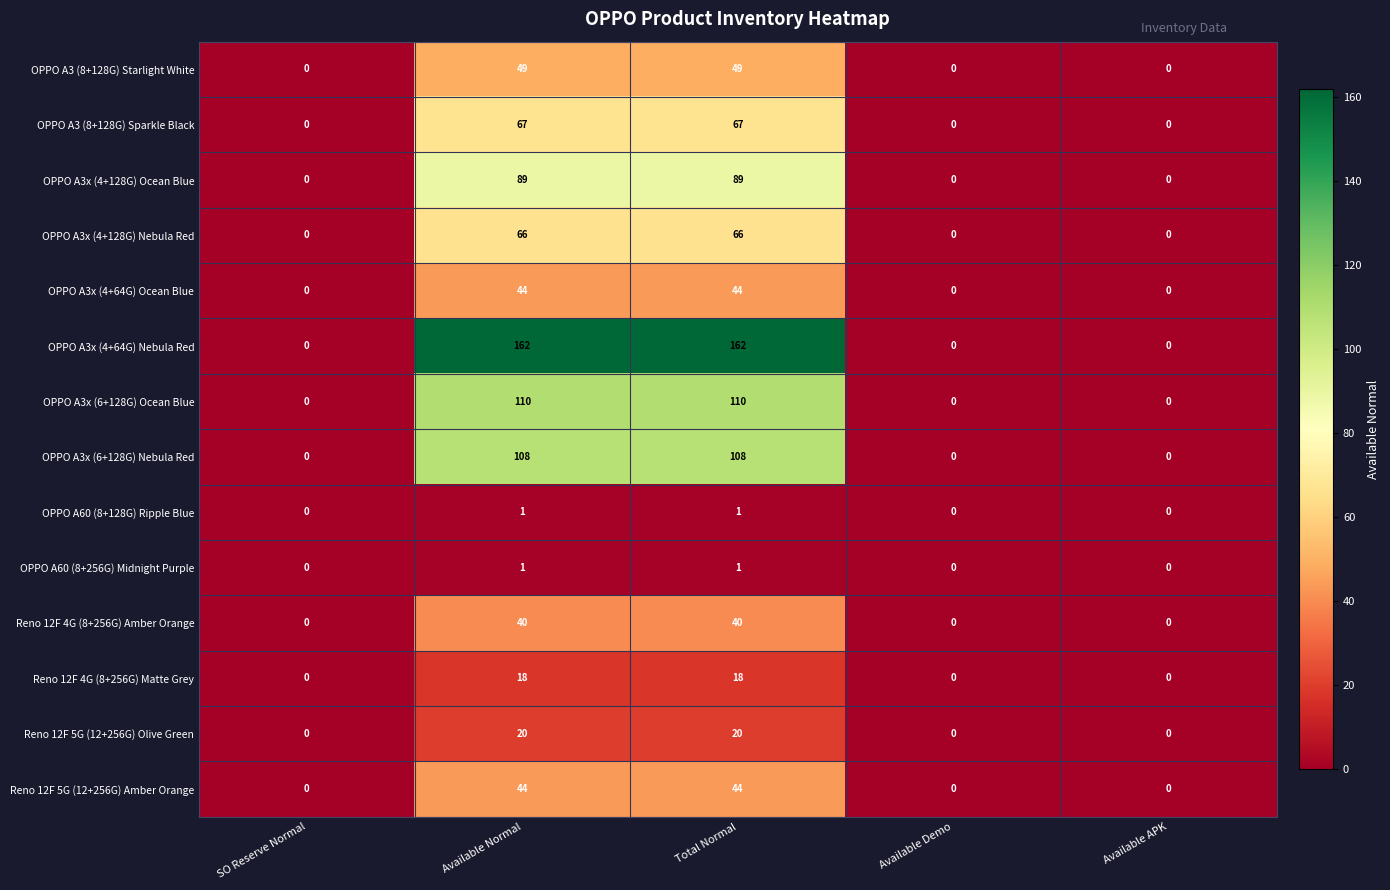

Which series has the largest total across all categories?

OPPO A3x (4+64G) Nebula Red